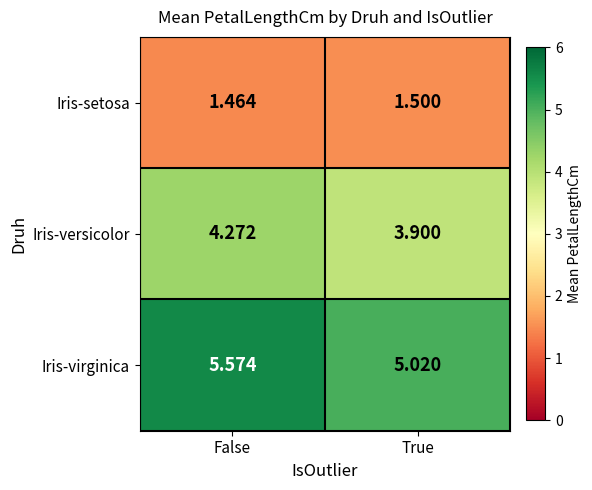

What is the difference between the highest and lowest values at True?

3.5